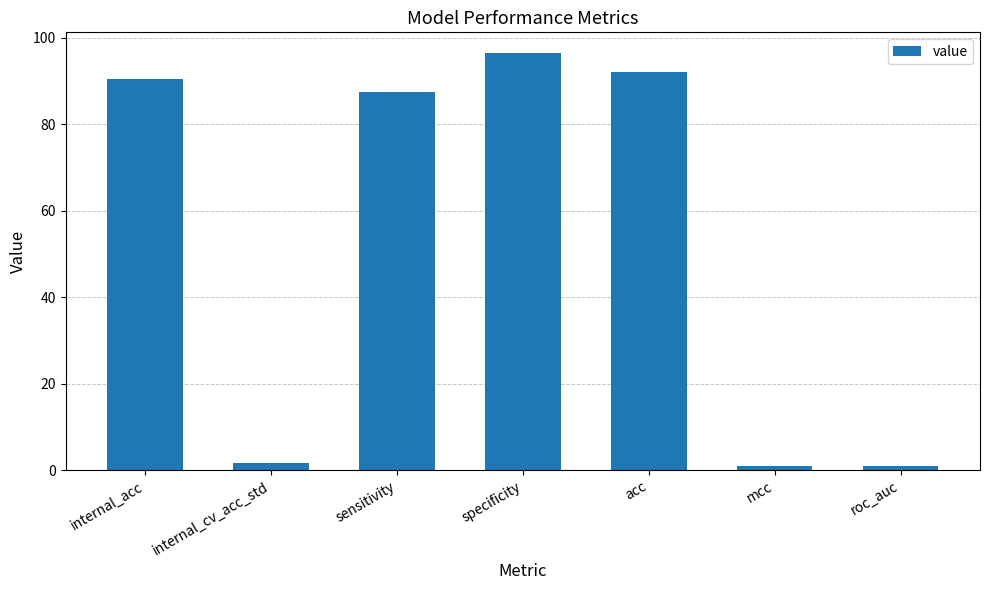

What is the average value?

52.8